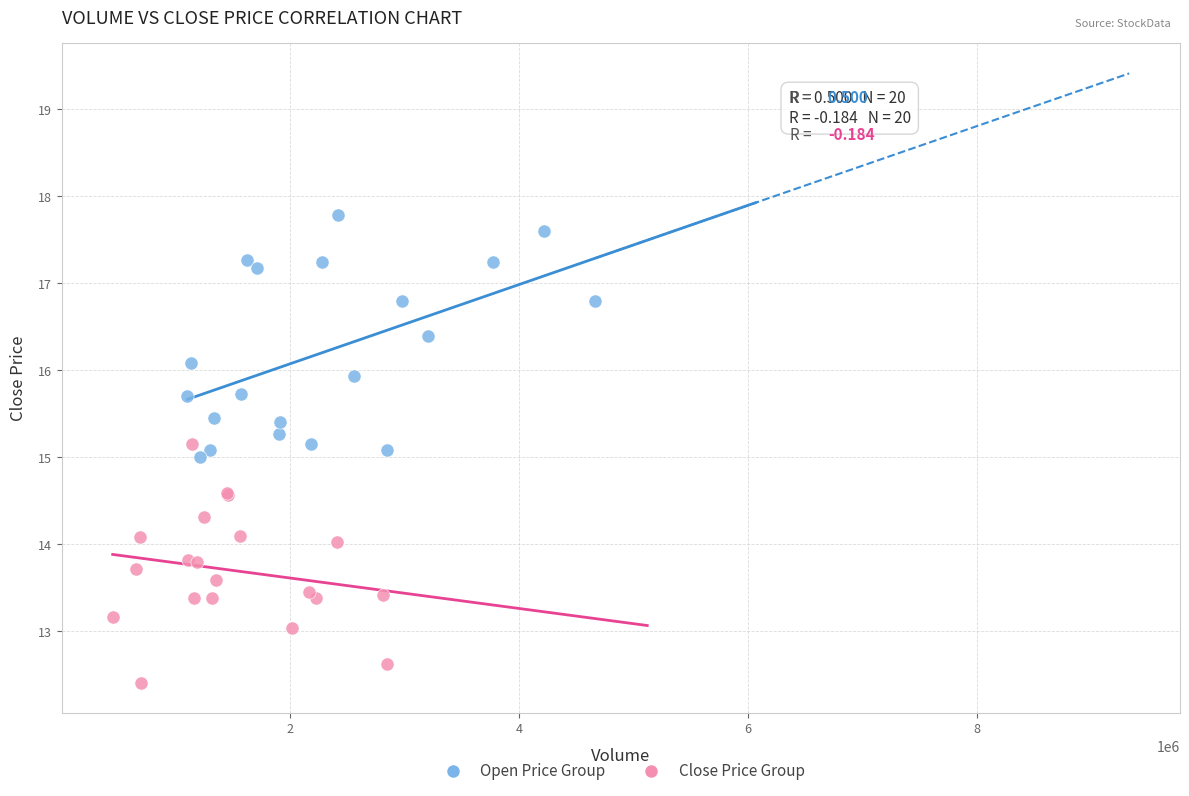

Which series contains the lowest Y value?

Close Price Group